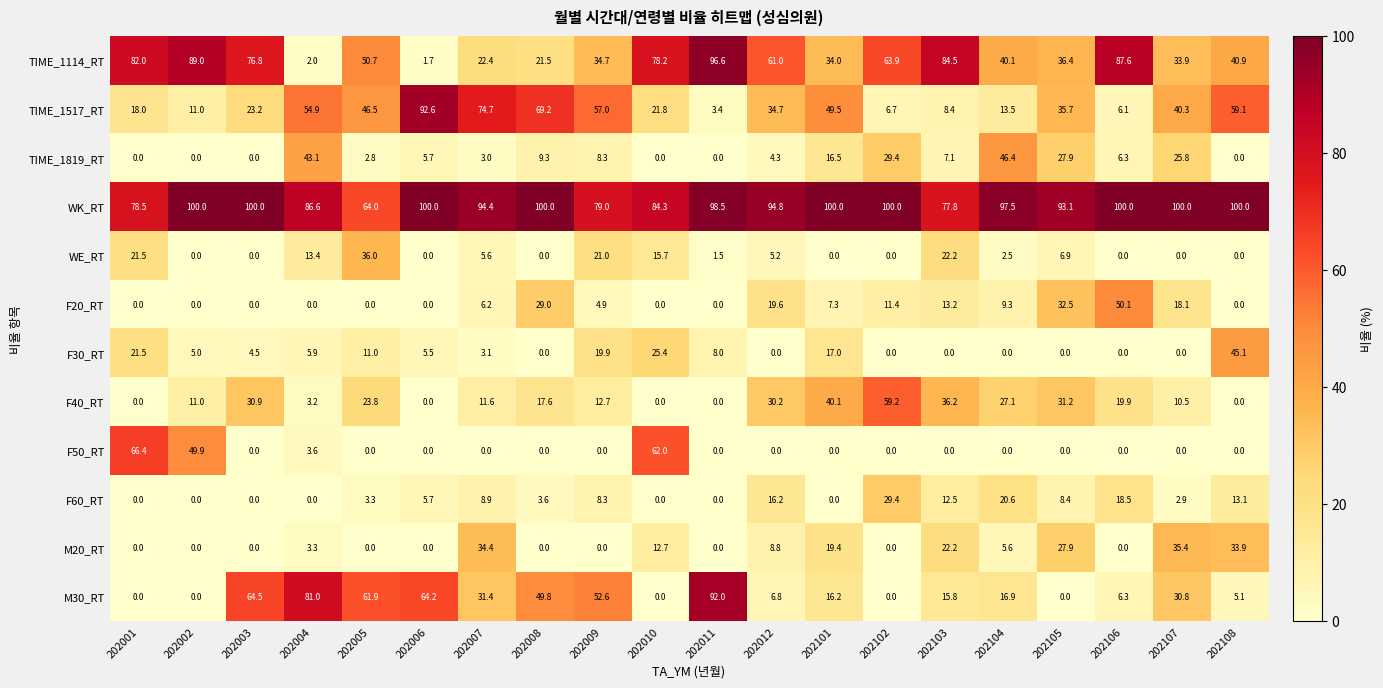

What is the minimum value for WK_RT?

64.0